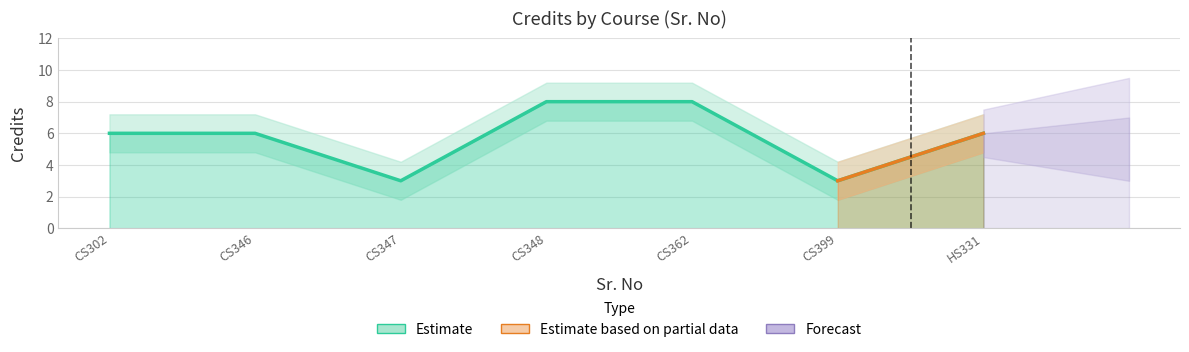

What is the difference between the second highest and minimum values?

5